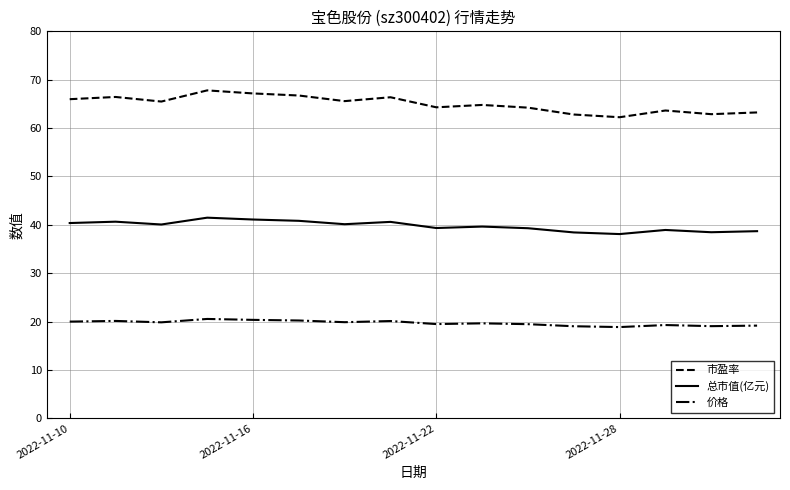

Which series has the largest total across all categories?

市盈率